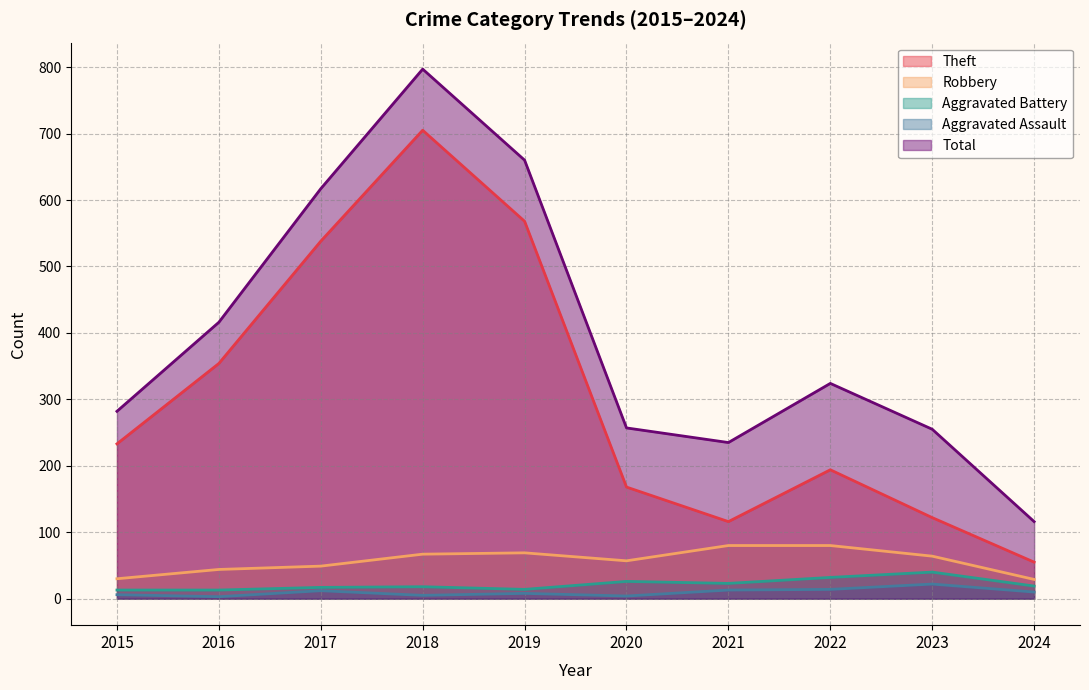

Reading left to right, extract all data points from this chart.

Theft: 2015=233	2016=354	2017=538	2018=705	2019=568	2020=168	2021=116	2022=194	2023=122	2024=55
Robbery: 2015=30	2016=44	2017=49	2018=67	2019=69	2020=57	2021=80	2022=80	2023=64	2024=29
Aggravated Battery: 2015=13	2016=13	2017=17	2018=18	2019=14	2020=26	2021=23	2022=32	2023=40	2024=19
Aggravated Assault: 2015=6	2016=3	2017=12	2018=5	2019=8	2020=4	2021=13	2022=14	2023=22	2024=10
Total: 2015=282	2016=416	2017=617	2018=797	2019=660	2020=257	2021=235	2022=324	2023=255	2024=116